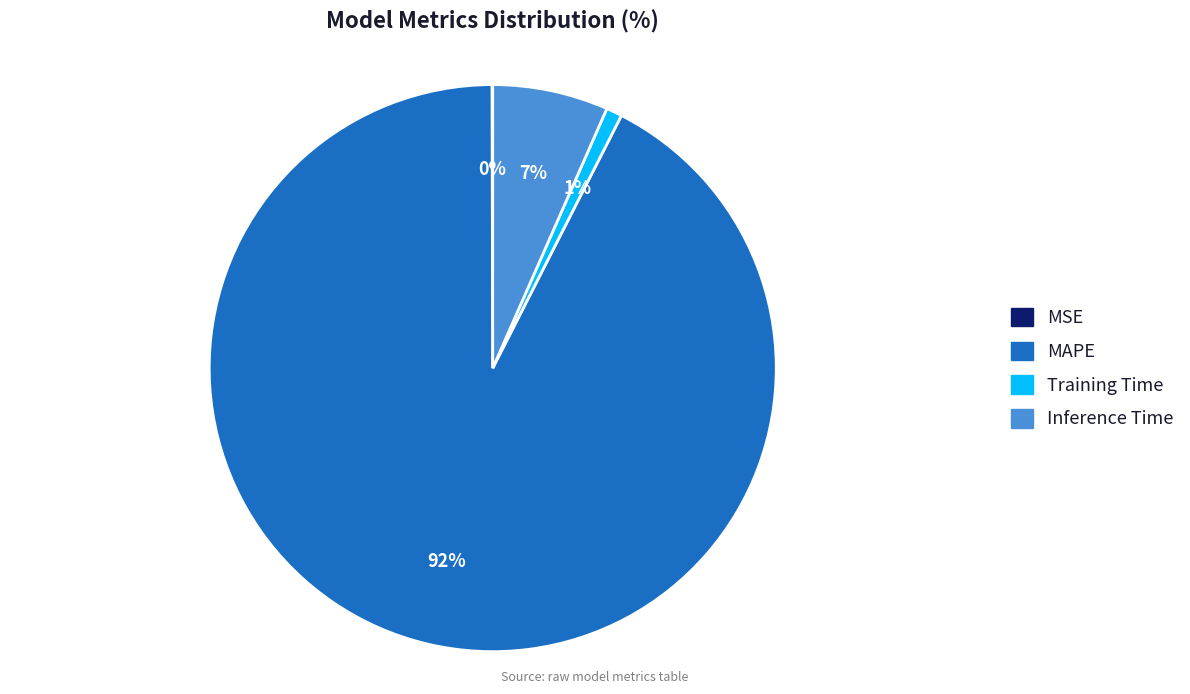

Which category has the biggest portion of the pie?

MAPE